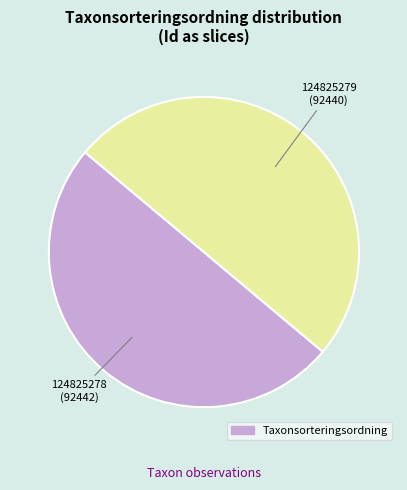

How many segments does this pie chart have?

2